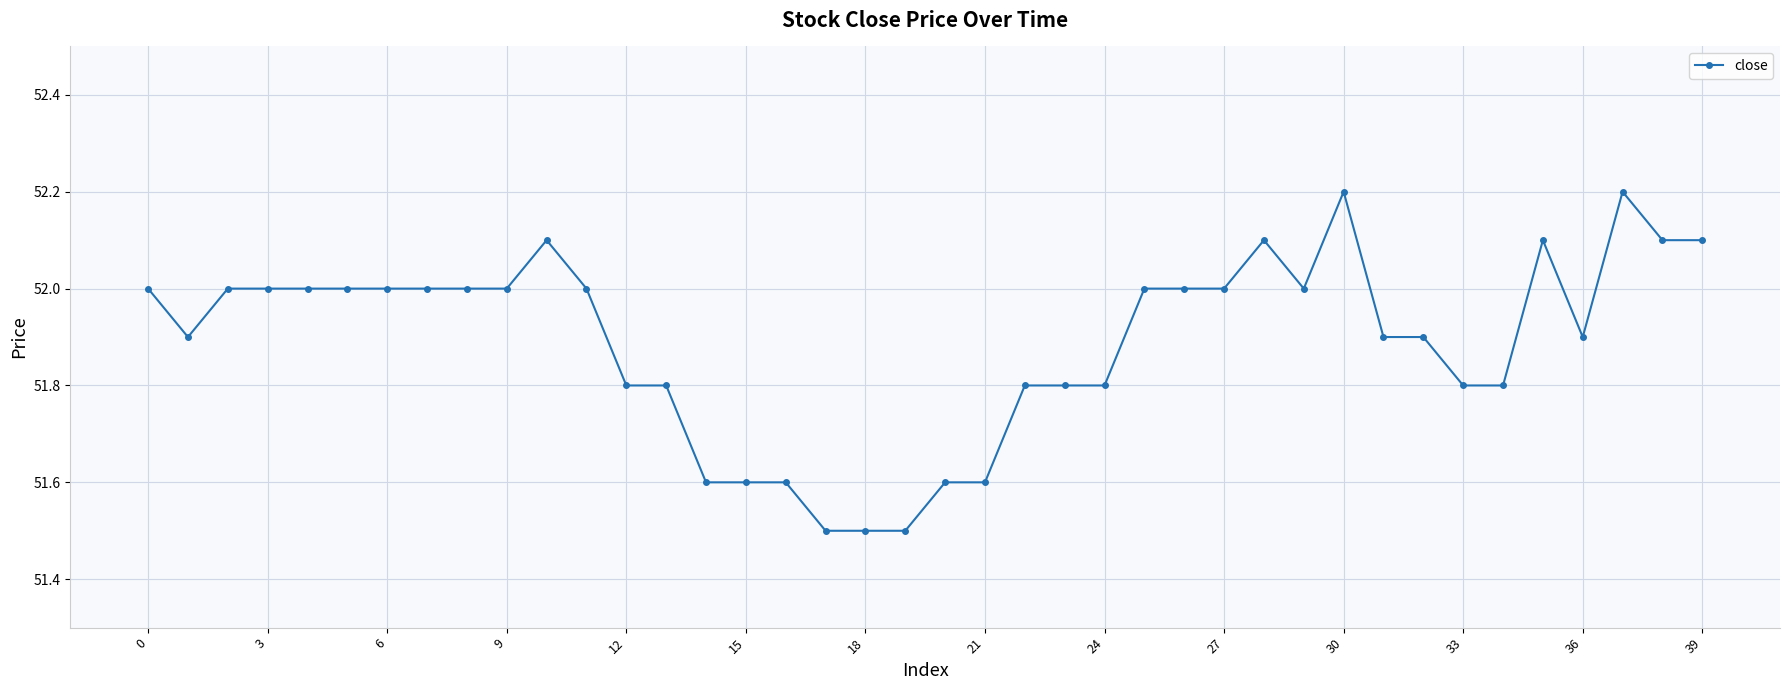

What is the value of the 24th point from the left?

51.8